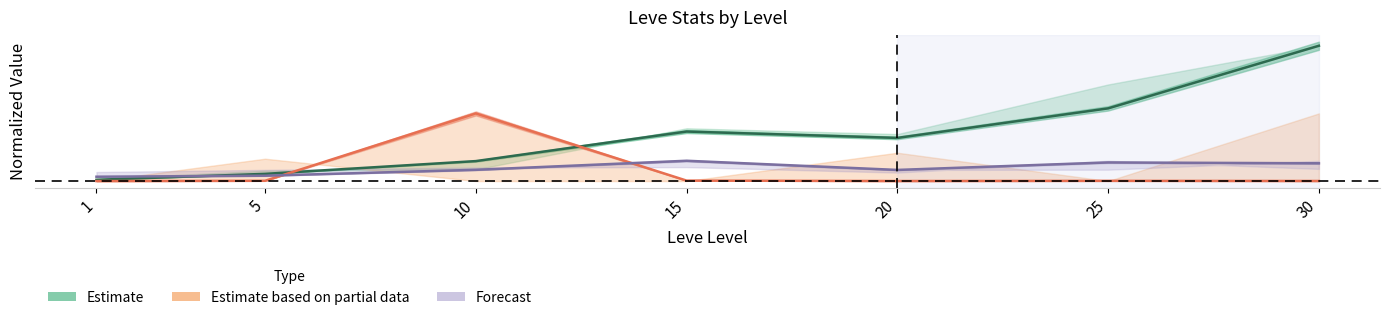

Rank the categories by Estimate based on partial data value from lowest to highest.

1, 20, 30, 25, 5, 15, 10